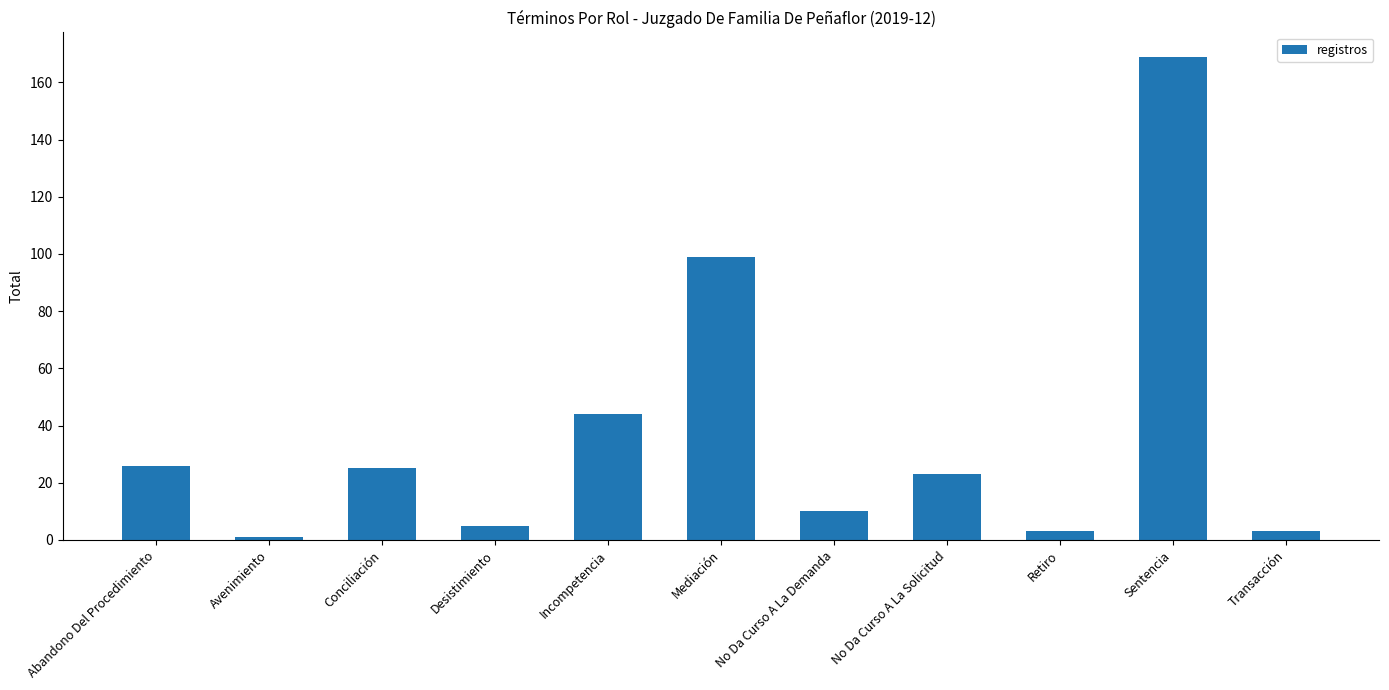

What is the label of the 1st bar from the left?

Abandono Del Procedimiento